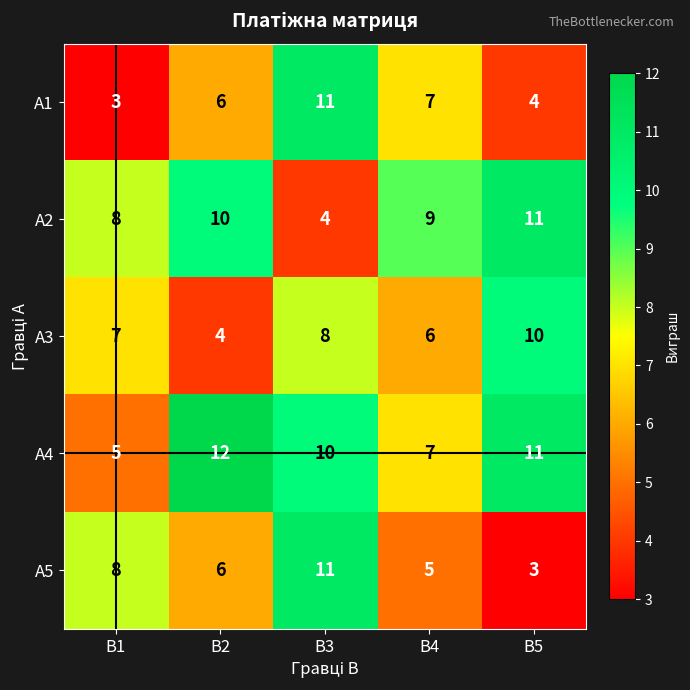

At which category is the sum across all series the highest?

B3